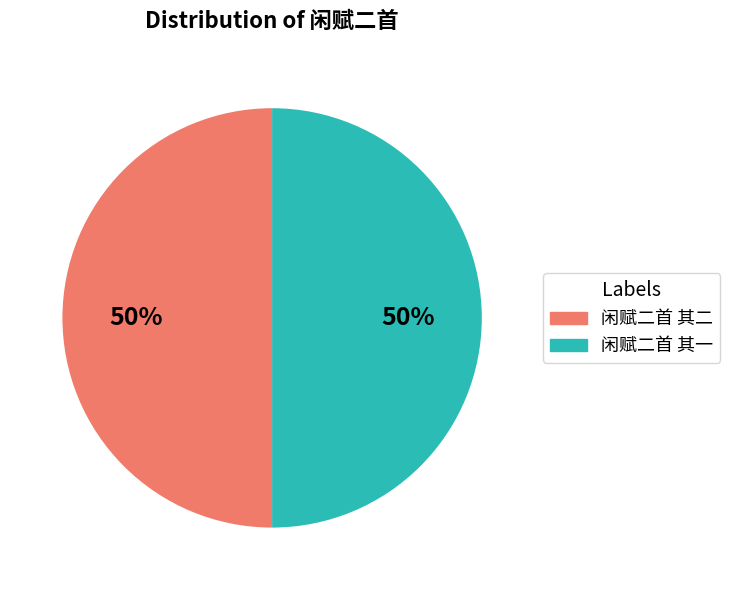

Combined, do 闲赋二首 其一 and 闲赋二首 其二 account for over 50%?

Yes